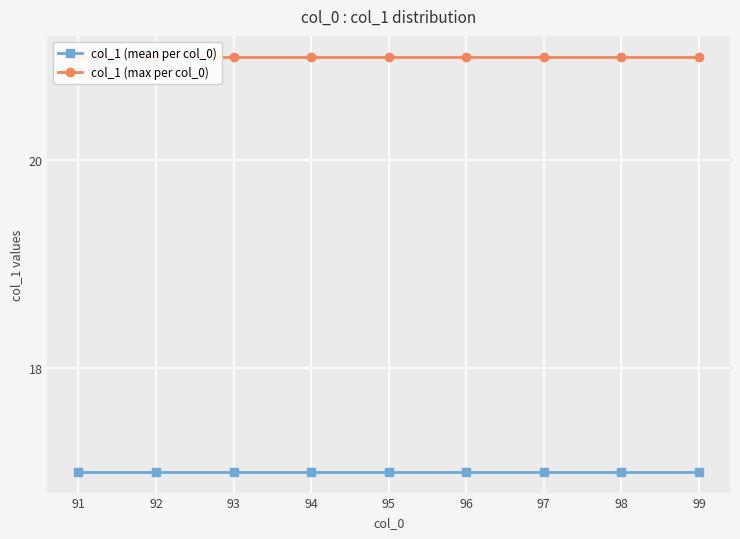

What are all the series names shown in the legend?

col_1 (mean per col_0), col_1 (max per col_0)